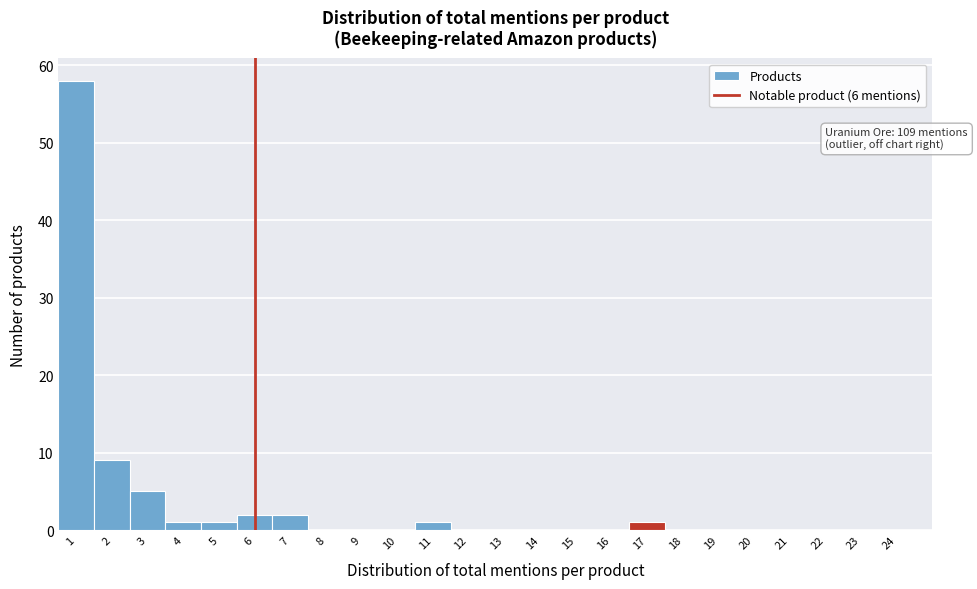

Over which range of the x-axis is the bar tallest?

0.5 to 1.5